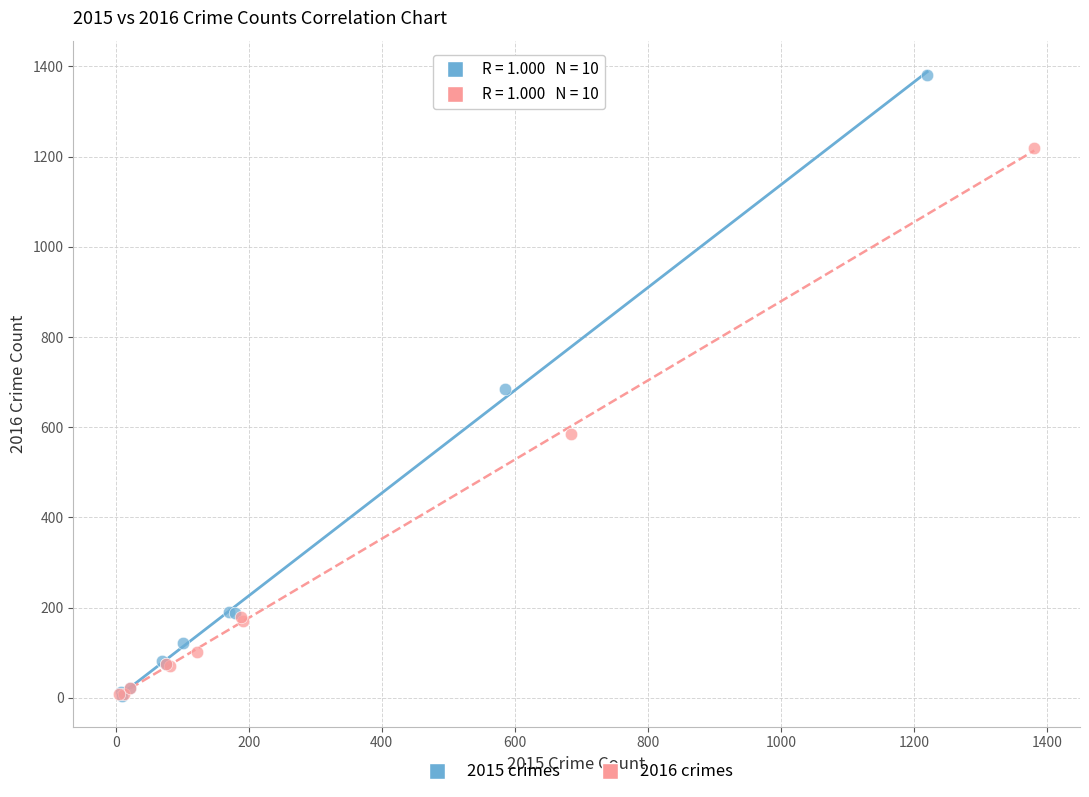

Which series contains the highest Y value?

2015 crimes